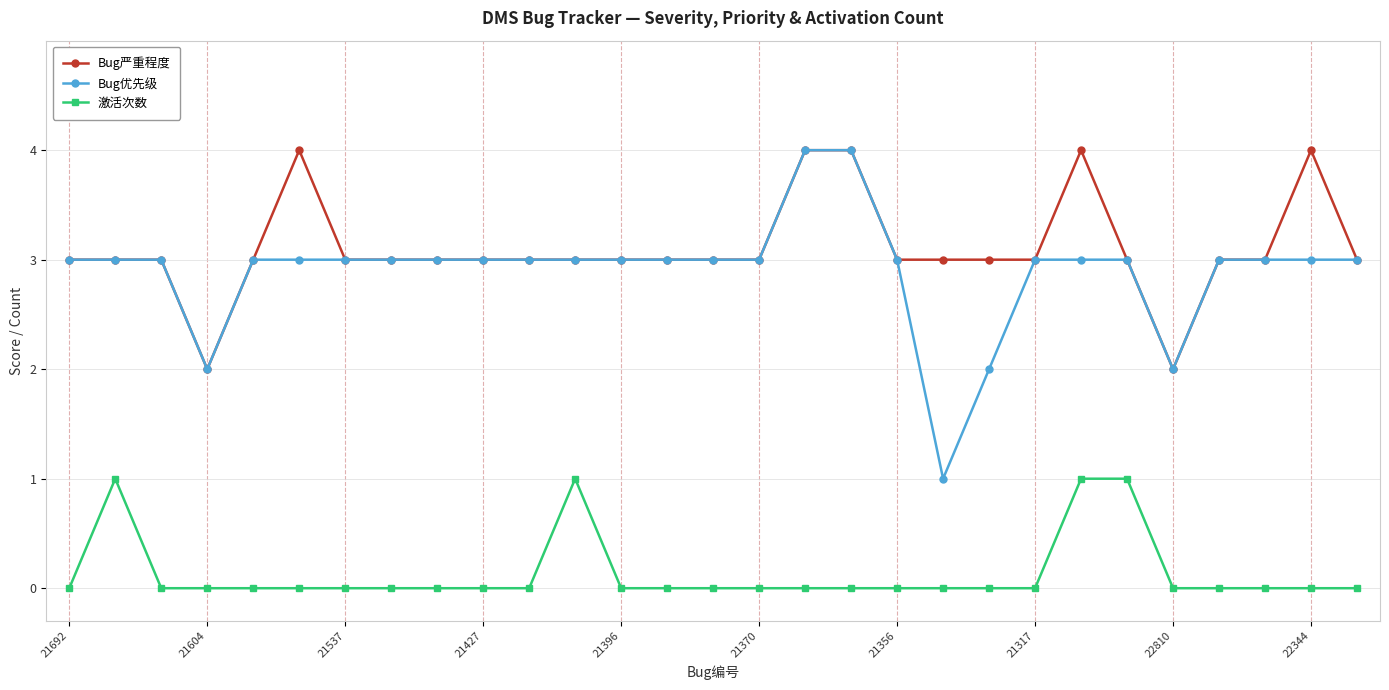

What is the value of the Bug优先级 point at the 18th from the left?

4